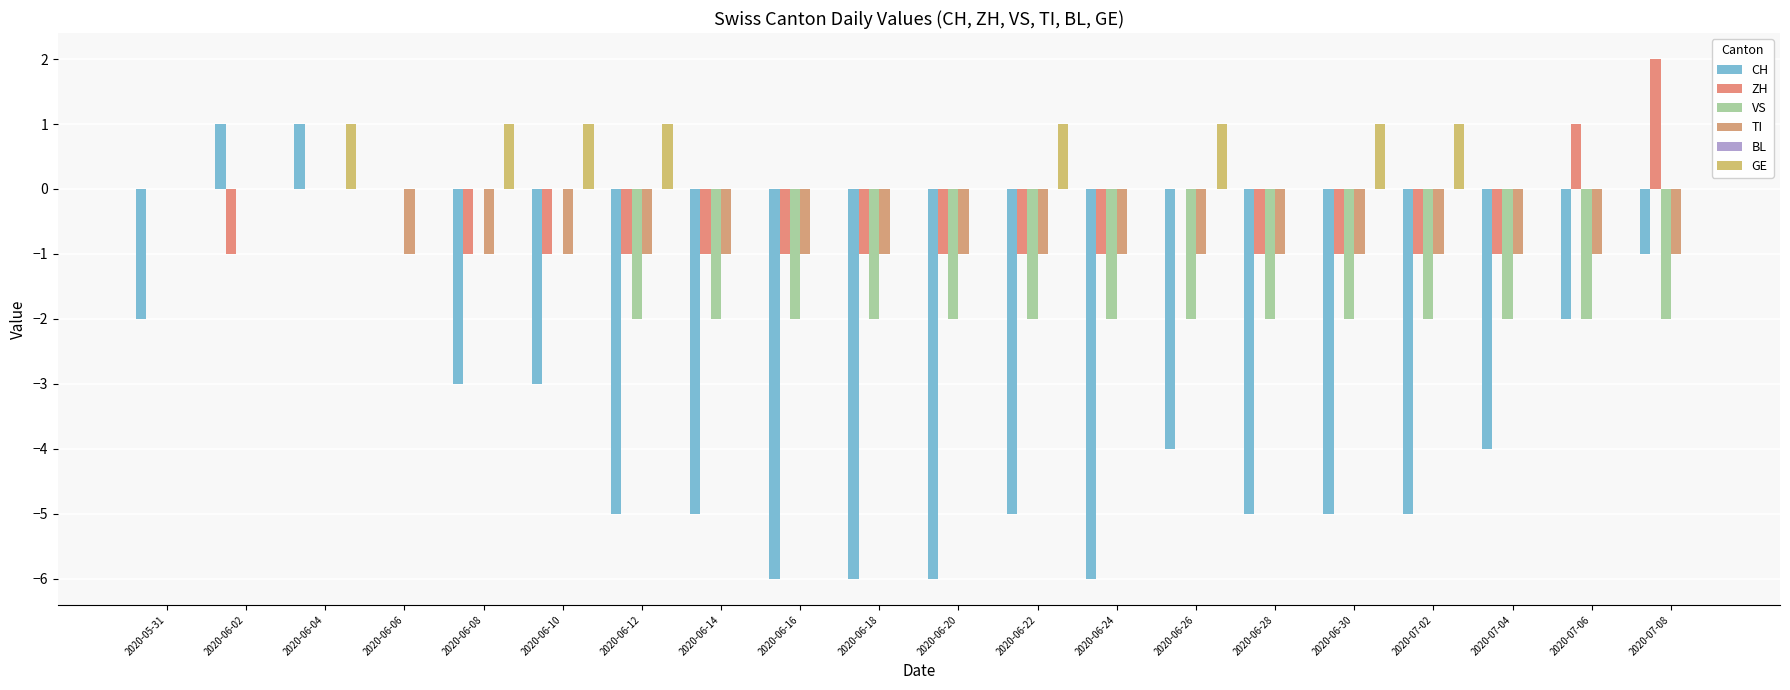

Which series changed the most between 2020-06-06 and 2020-07-02?

CH